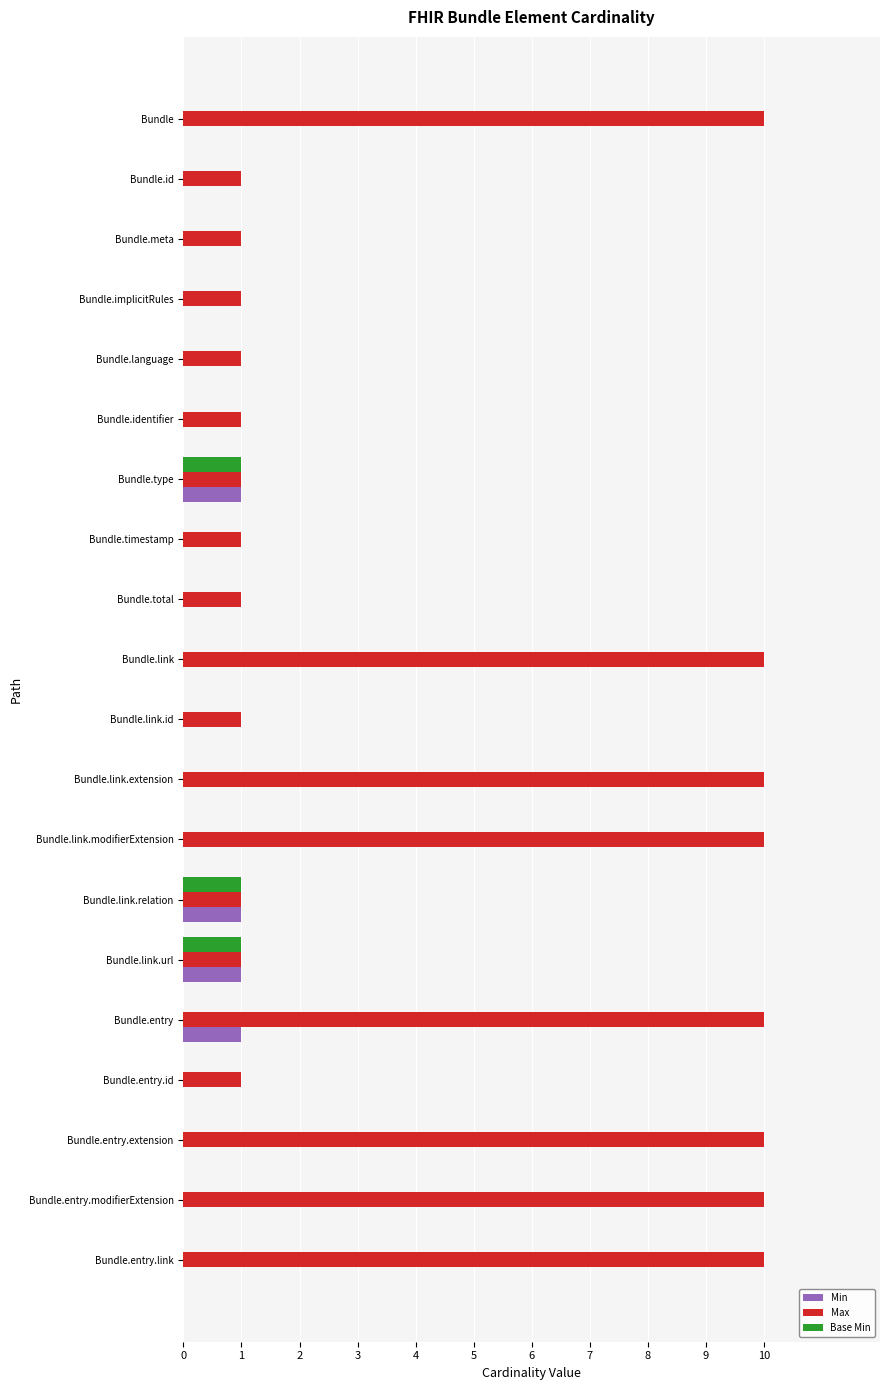

At which category is the sum across all series the highest?

Bundle.entry